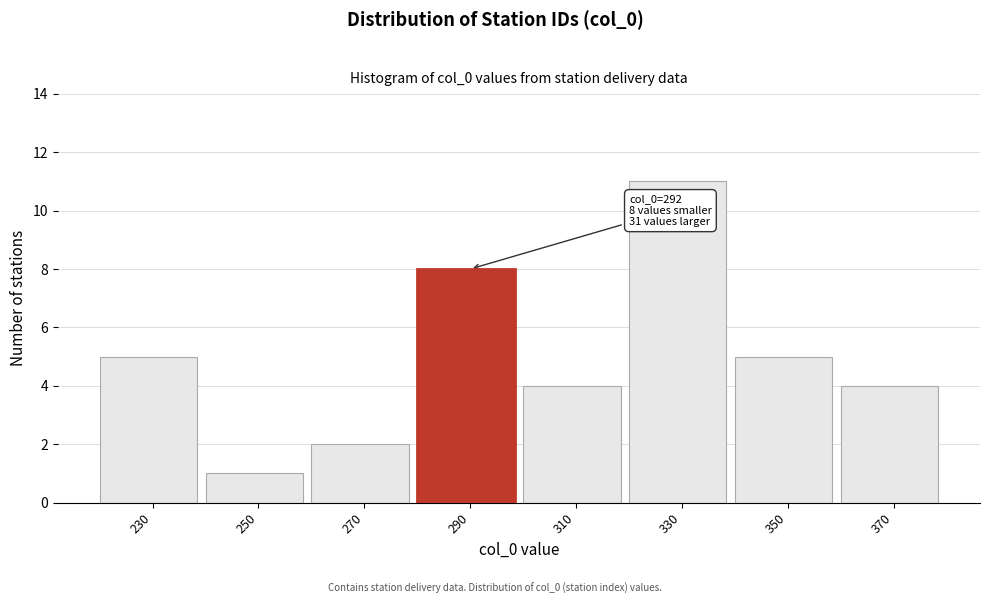

Reading left to right, what are all the values shown in this chart?

5	1	2	8	4	11	5	4